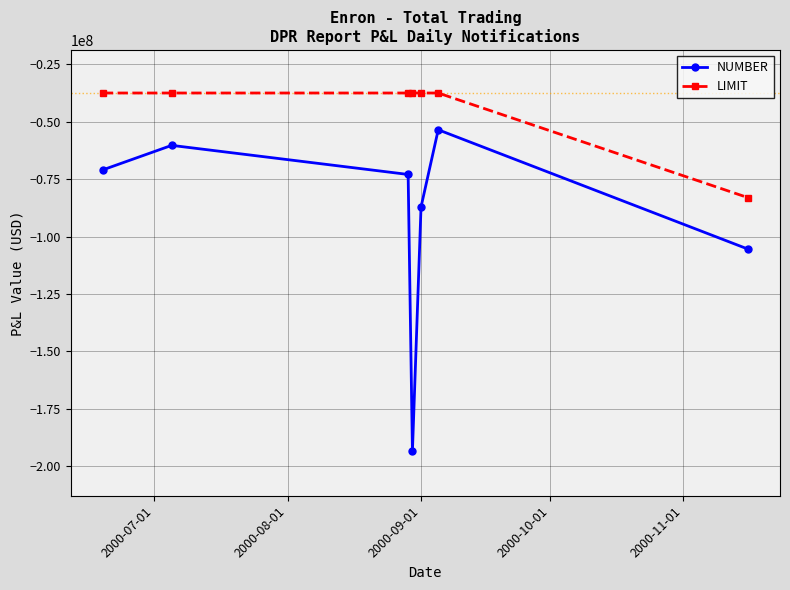

True or false: LIMIT and NUMBER intersect in this chart.

False